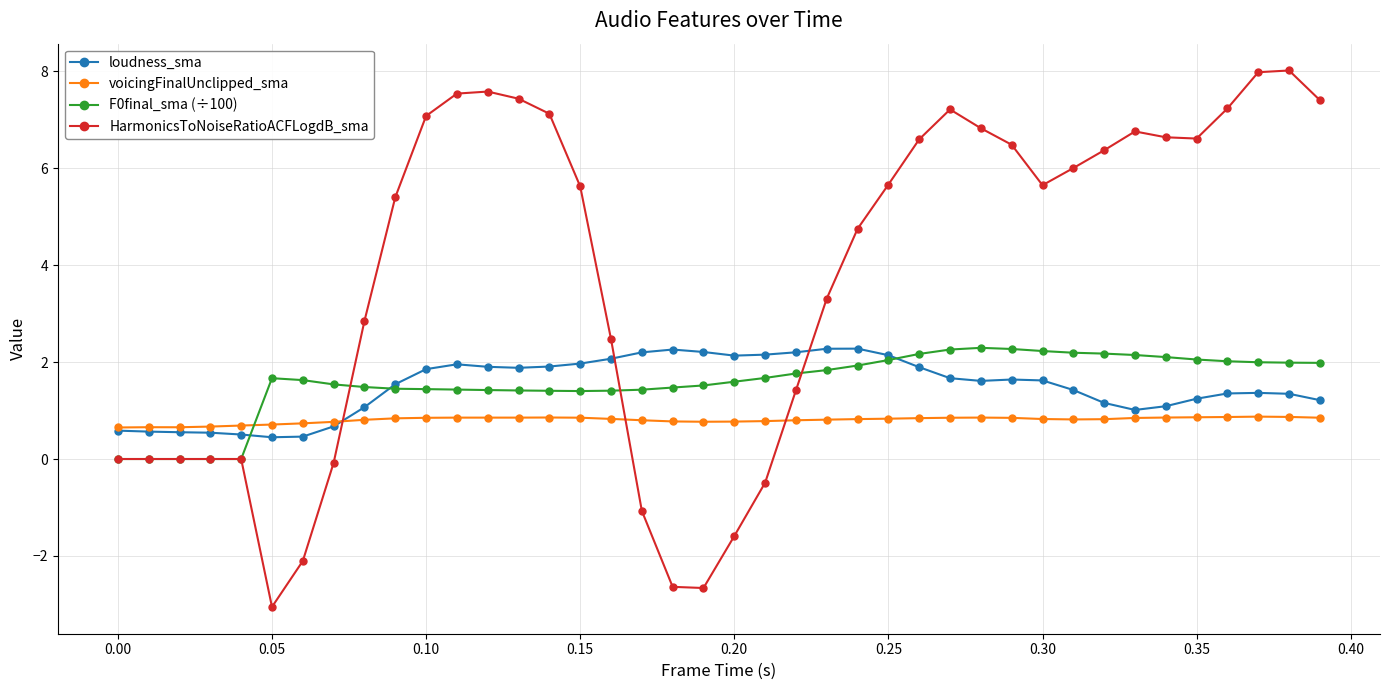

Does the chart display data point markers on the line(s)?

Yes